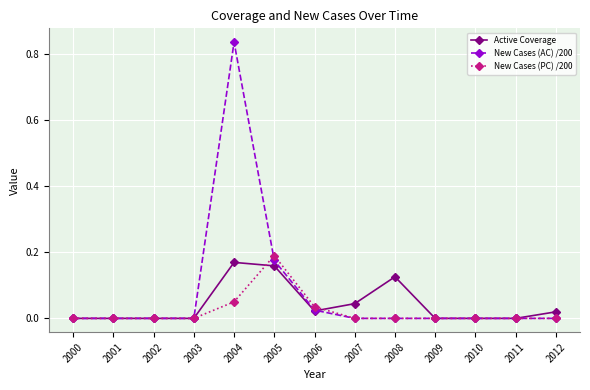

Is it true that New Cases (AC) /200 equals 0.0 at 2000?

True